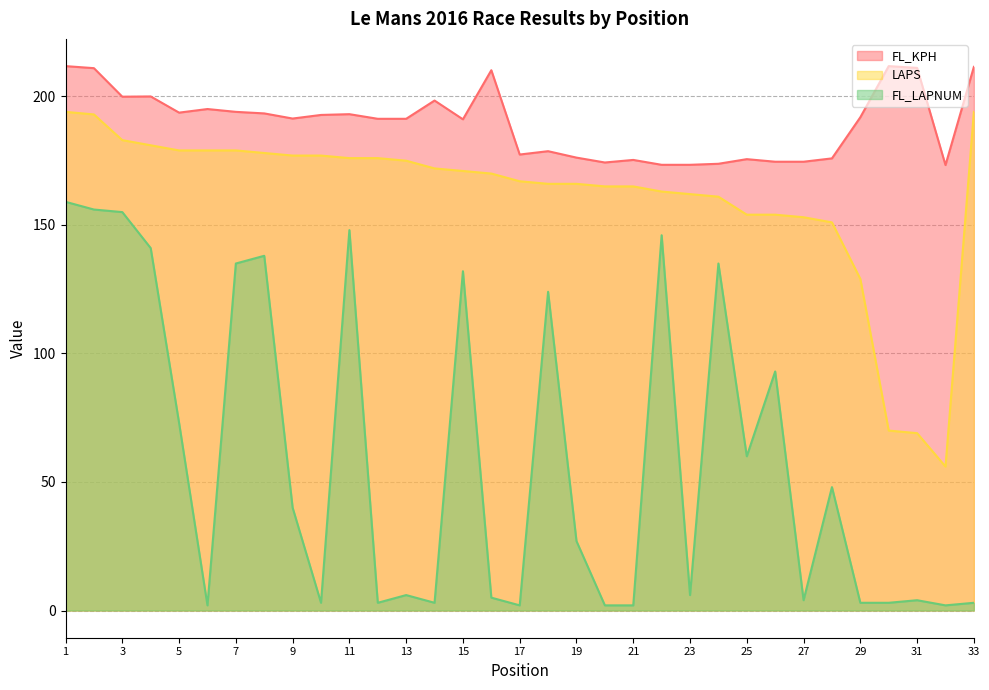

Reading left to right, what are all the values shown in this chart?

FL_KPH: 1=211.8	2=211.0	3=199.9	4=200.0	5=193.7	6=195.1	7=194.0	8=193.4	9=191.4	10=192.8	11=193.1	12=191.3	13=191.3	14=198.4	15=191.1	16=210.2	17=177.4	18=178.7	19=176.2	20=174.3	21=175.3	22=173.4	23=173.4	24=173.8	25=175.6	26=174.6	27=174.6	28=175.9	29=191.9	30=211.8	31=211.1	32=173.3	33=211.5
LAPS: 1=194.0	2=193.0	3=183.0	4=181.0	5=179.0	6=179.0	7=179.0	8=178.0	9=177.0	10=177.0	11=176.0	12=176.0	13=175.0	14=172.0	15=171.0	16=170.0	17=167.0	18=166.0	19=166.0	20=165.0	21=165.0	22=163.0	23=162.0	24=161.0	25=154.0	26=154.0	27=153.0	28=151.0	29=129.0	30=70.0	31=69.0	32=56.0	33=194.0
FL_LAPNUM: 1=159.0	2=156.0	3=155.0	4=141.0	5=73.0	6=2.0	7=135.0	8=138.0	9=40.0	10=3.0	11=148.0	12=3.0	13=6.0	14=3.0	15=132.0	16=5.0	17=2.0	18=124.0	19=27.0	20=2.0	21=2.0	22=146.0	23=6.0	24=135.0	25=60.0	26=93.0	27=4.0	28=48.0	29=3.0	30=3.0	31=4.0	32=2.0	33=3.0